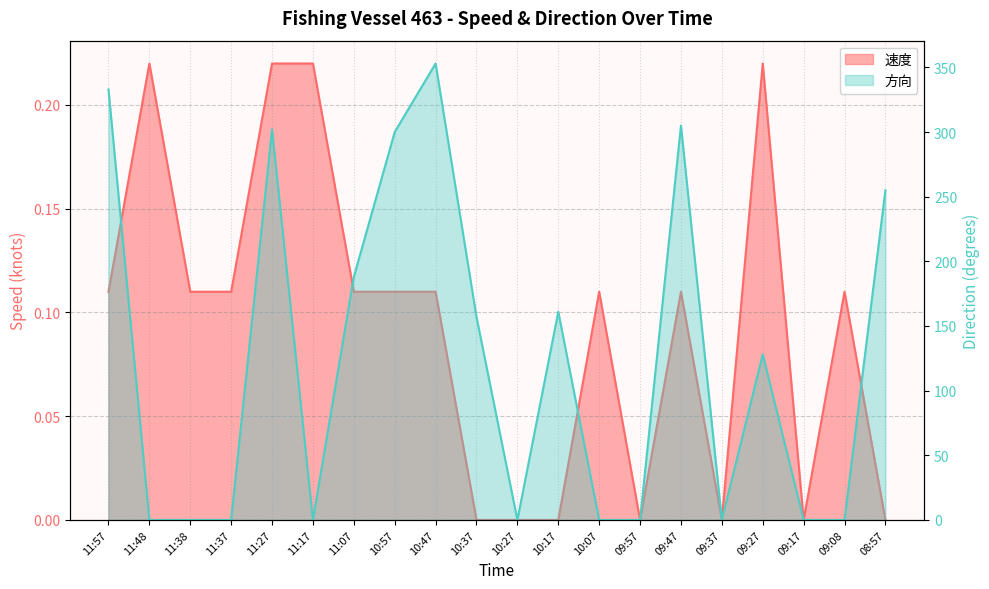

True or false: 方向 and 速度 cross at least once.

True